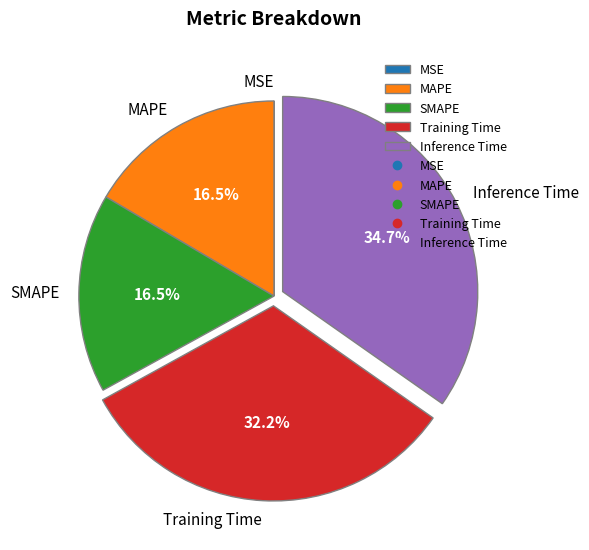

Which slice is the largest?

Inference Time